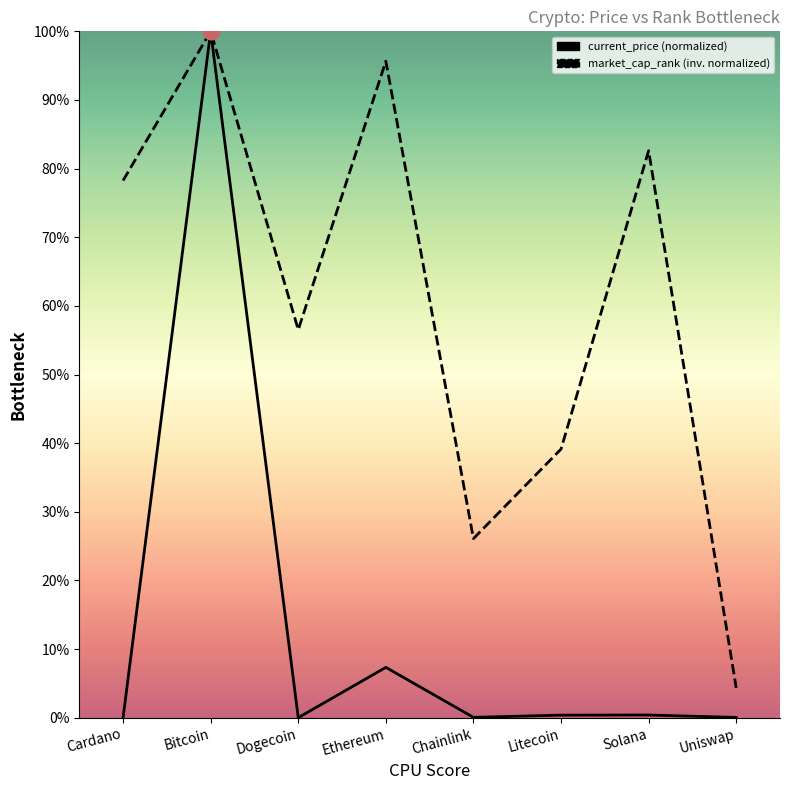

Between Chainlink and Solana, which series saw the biggest shift?

market_cap_rank